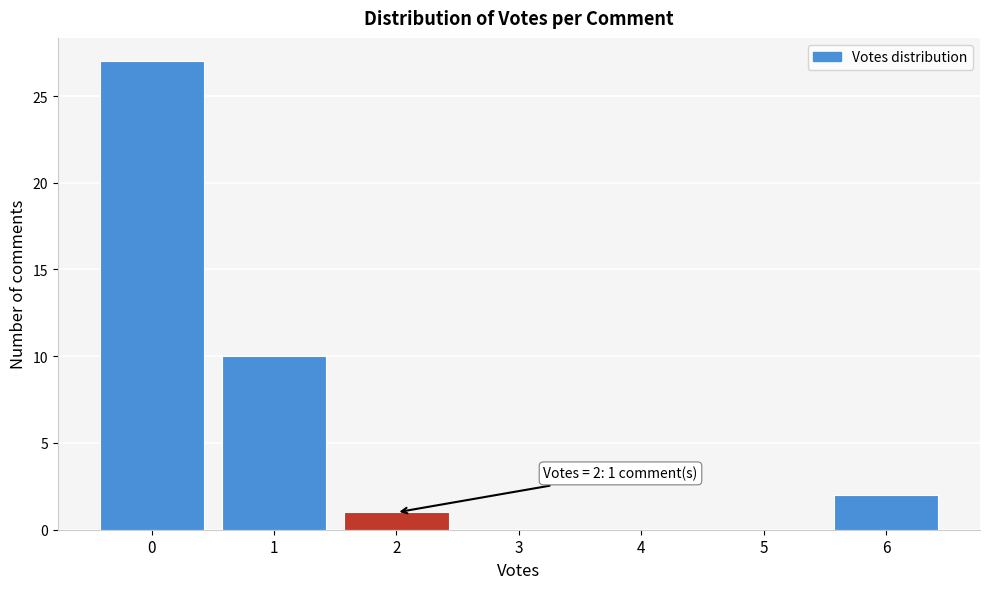

Reading right to left, what are all the values shown in this chart?

6=2	5=0	4=0	3=0	2=1	1=10	0=27